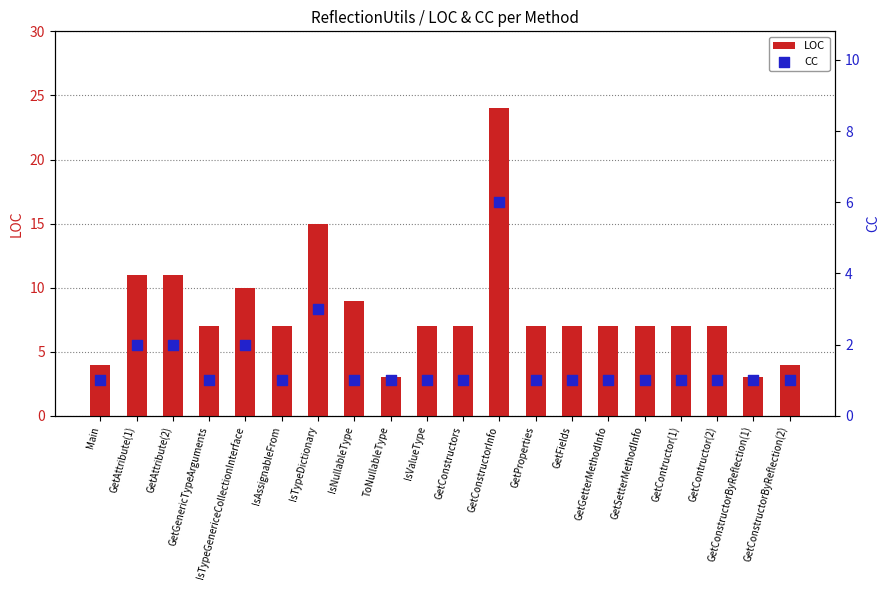

Which series has the largest total across all categories?

LOC